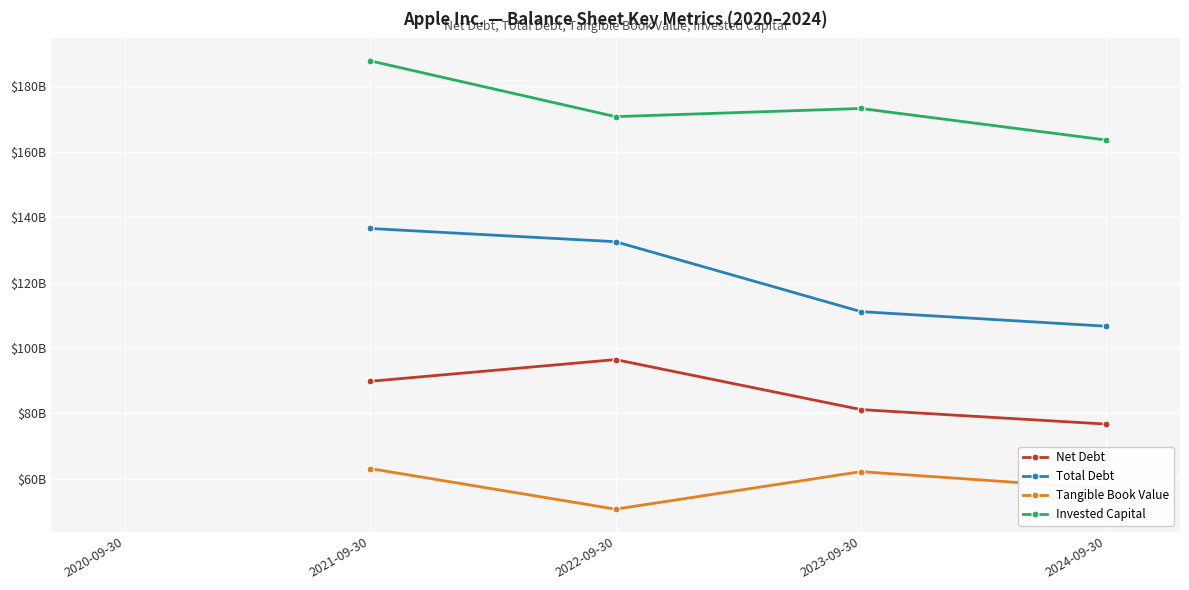

What is the average value of the Tangible Book Value series?

58214500000